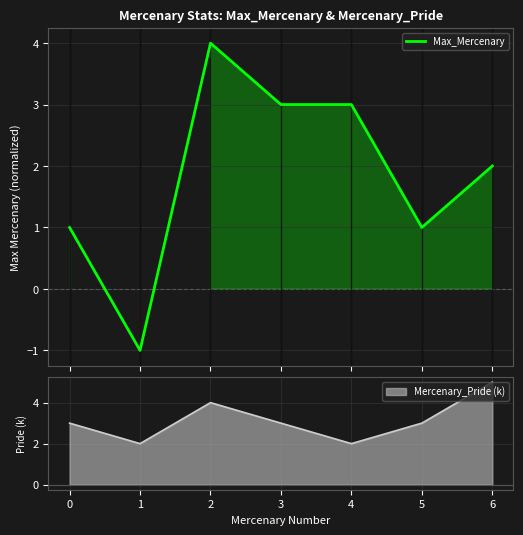

What is the maximum value for Max_Mercenary?

4